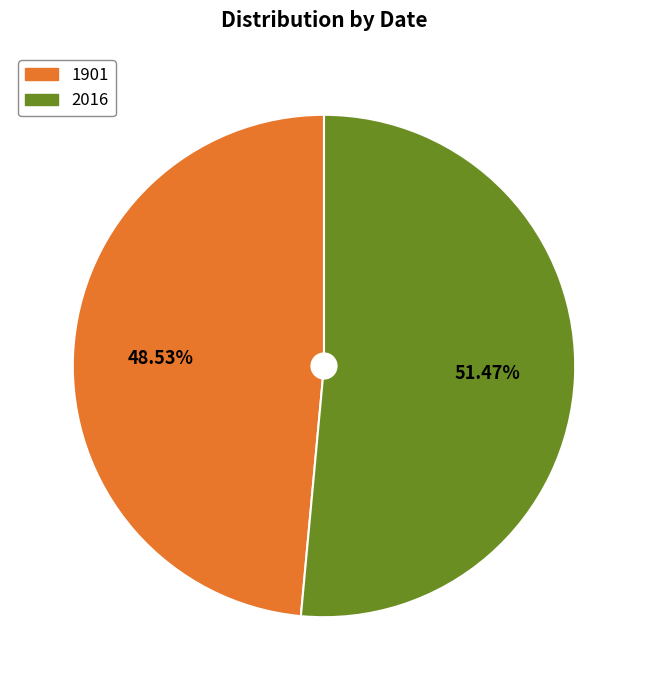

Which has a higher value, 2016 or 1901?

2016